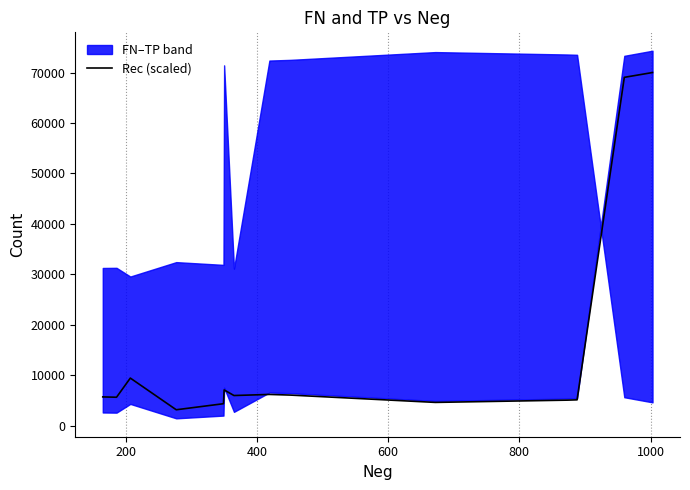

What is the smallest value displayed?

3122.8